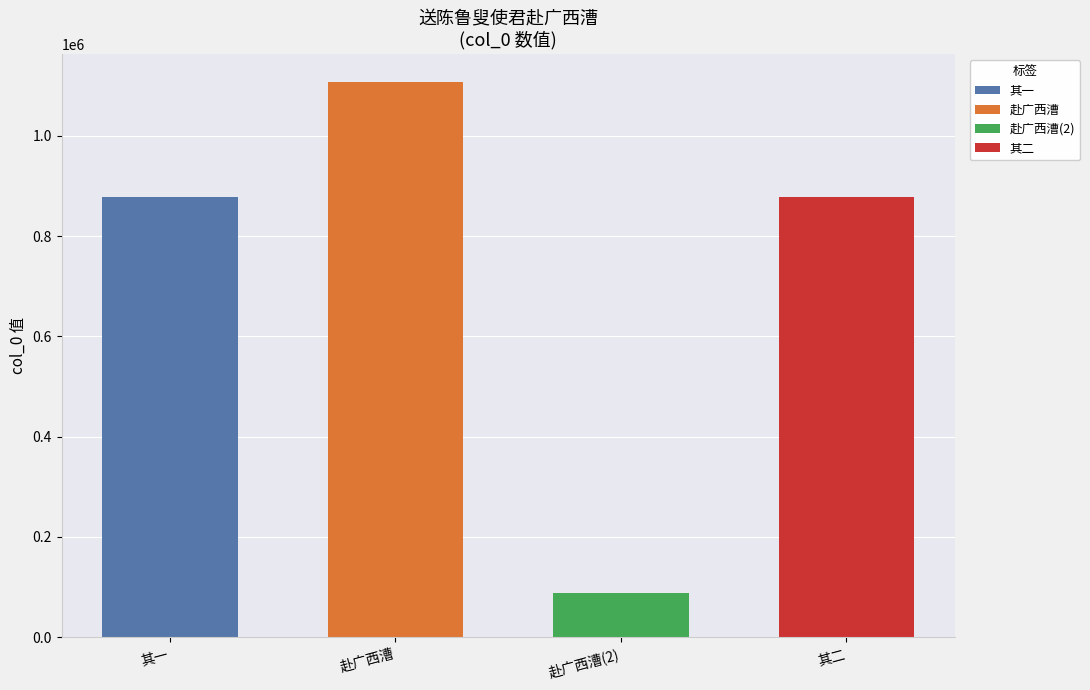

Reading left to right, list all the values displayed in this chart.

877196	1108380	88699	877195